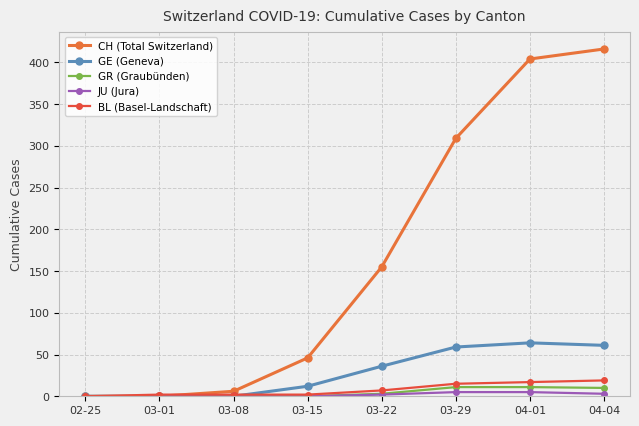

What is the sum of all BL (Basel-Landschaft) values?

64